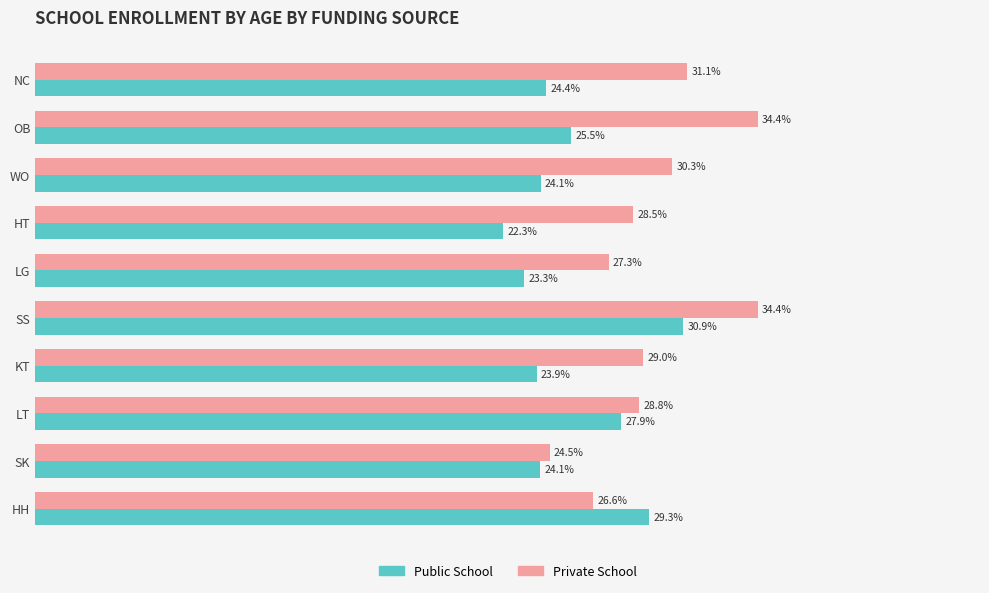

What are all the series names shown in the legend?

Public School, Private School